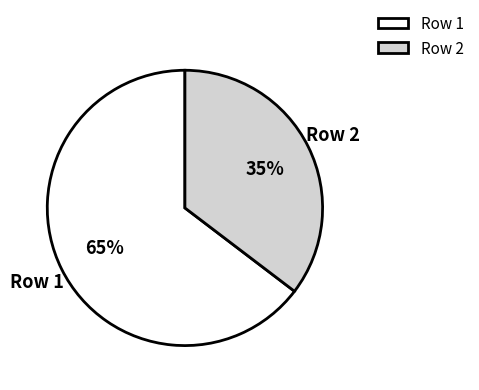

Is there a majority slice in this chart?

Yes